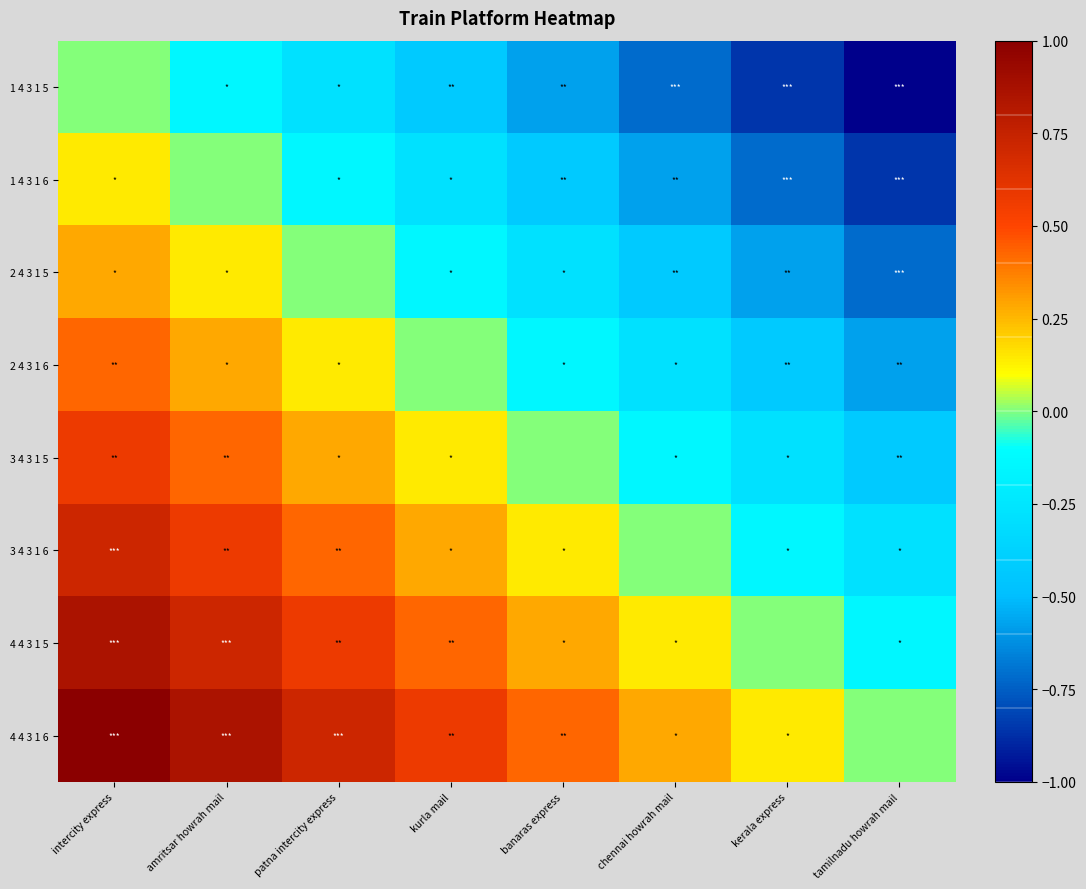

Which series has the largest total across all categories?

4 4 3 1 6